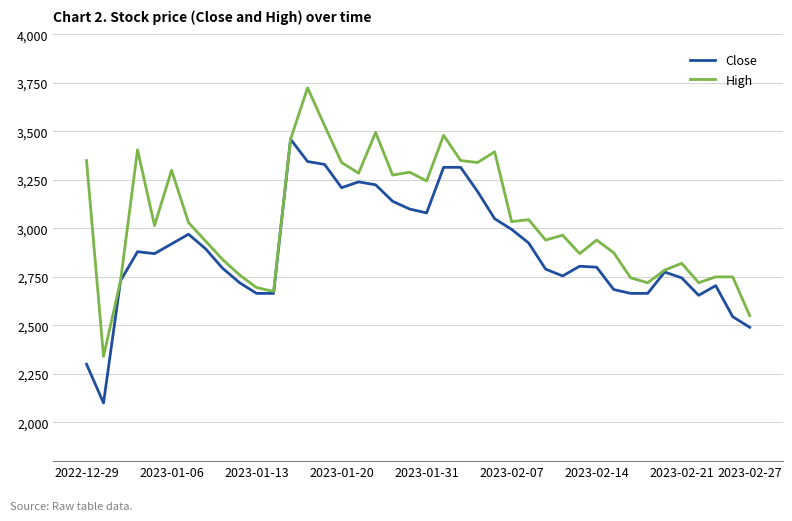

Rank the series by their maximum value, from highest to lowest.

High, Close